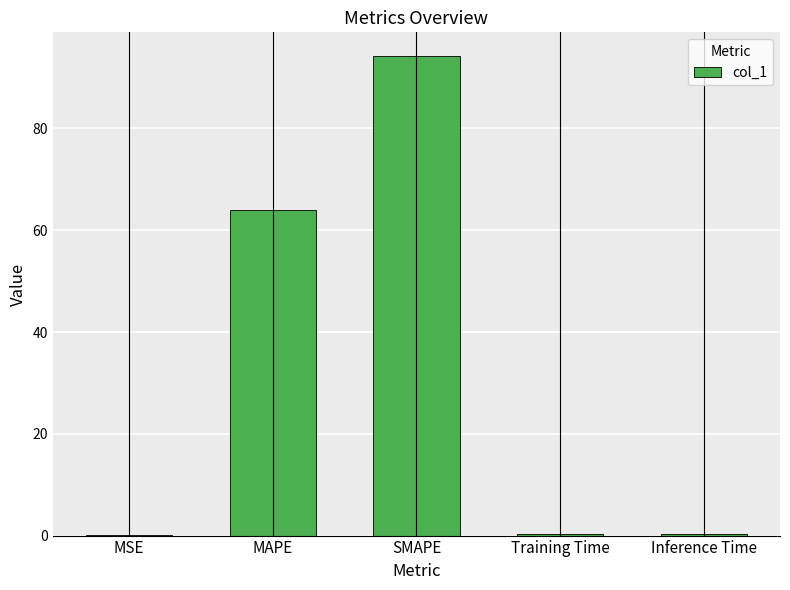

Between Inference Time and SMAPE, which is larger?

SMAPE